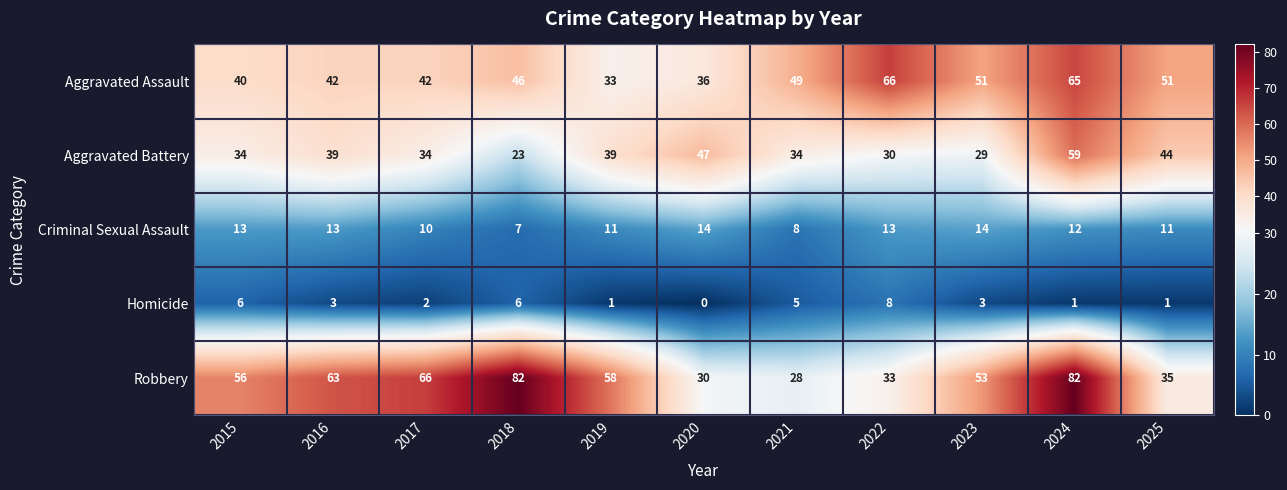

Where is Criminal Sexual Assault nearest to the value 10?

2017